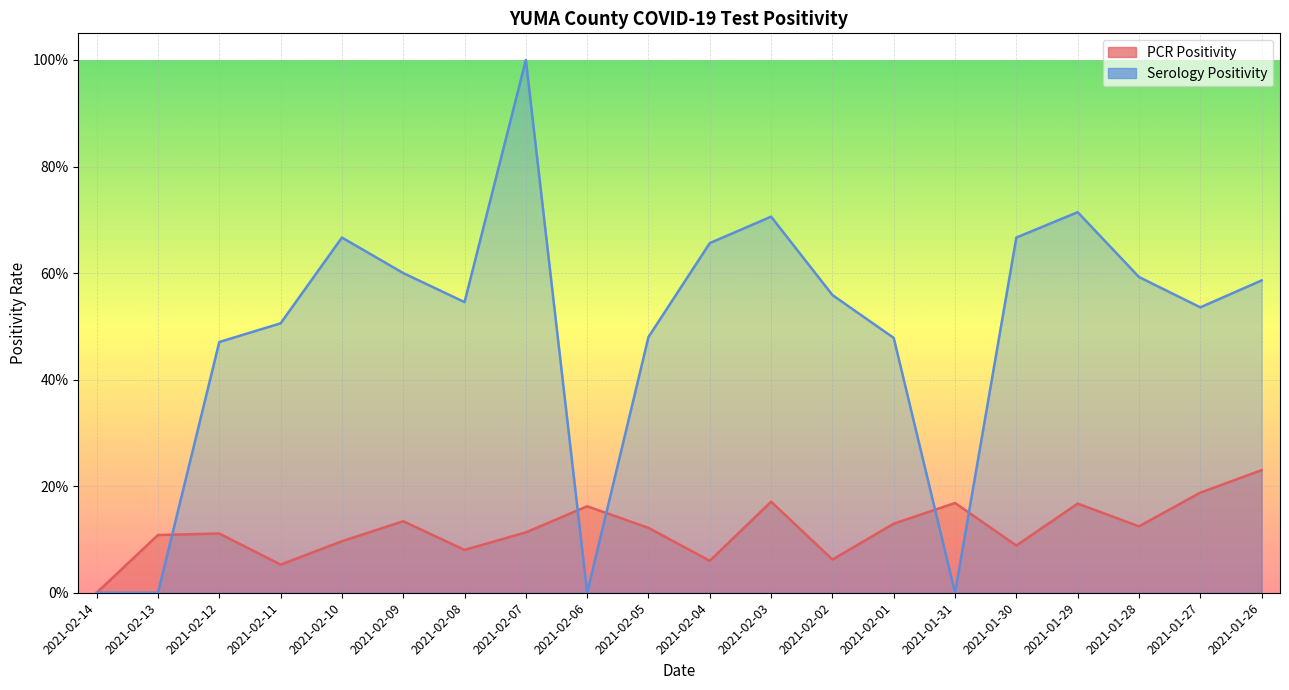

List the series in order of their peak value, highest first.

Serology Positivity, PCR Positivity